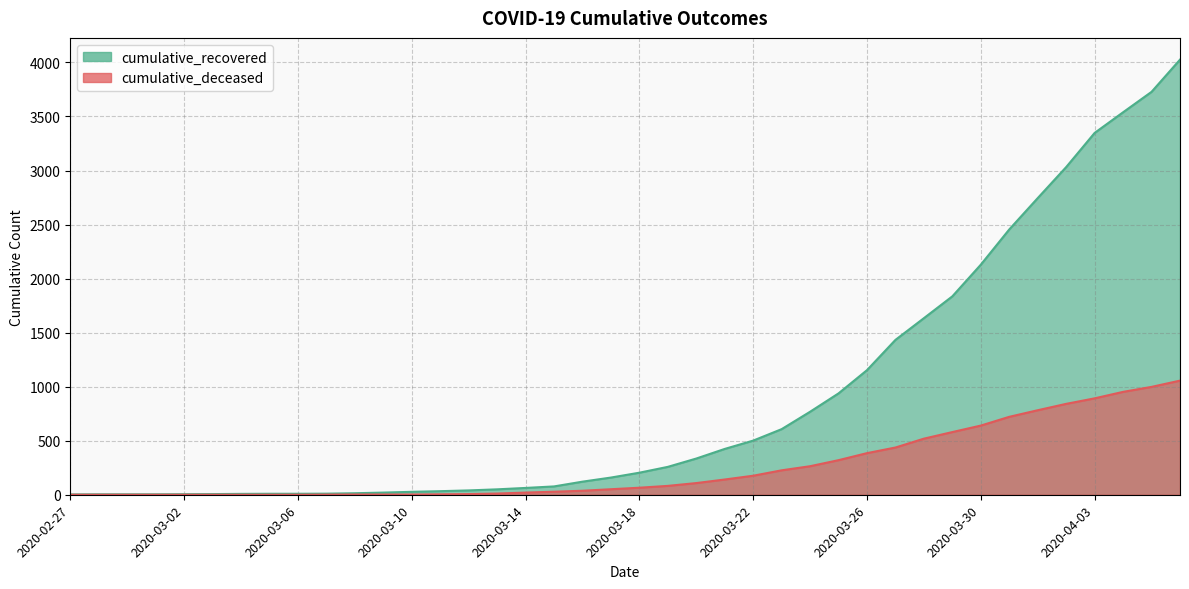

At how many categories does at least one series exceed 2618?

6